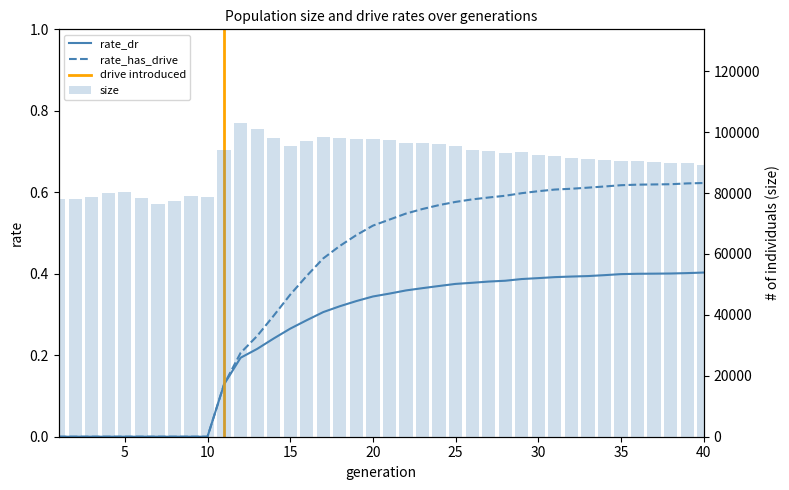

What is the value of the size bar at the 13th from the left?

100938.0